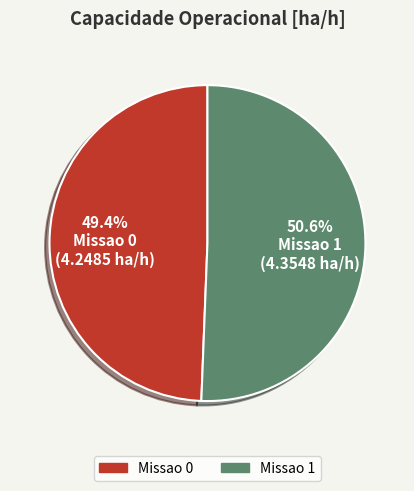

What is the largest slice in the pie chart?

Missao 1